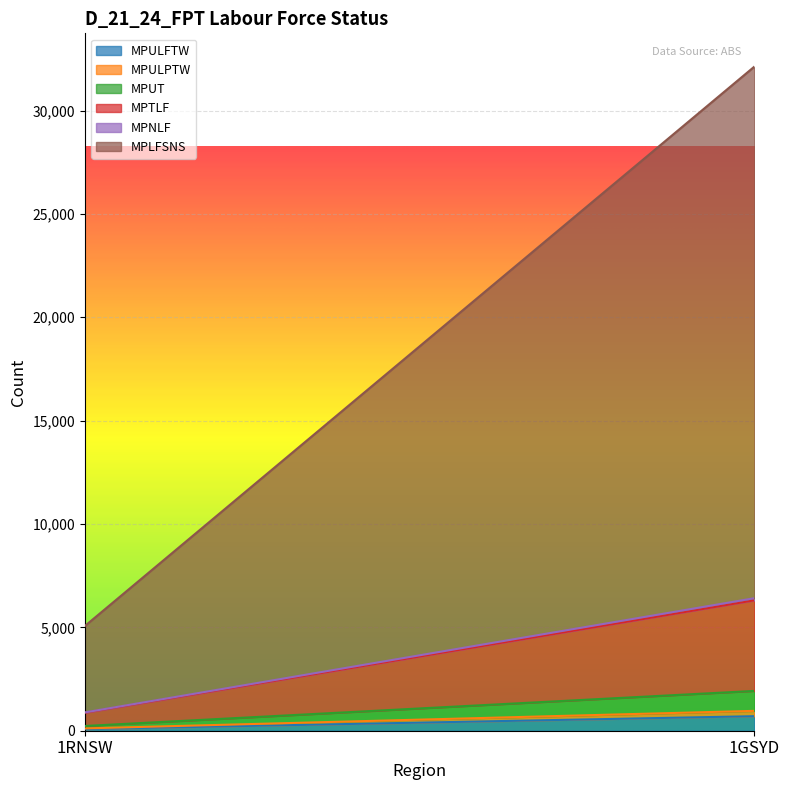

Is it true that MPLFSNS equals 25716 at 1GSYD?

True